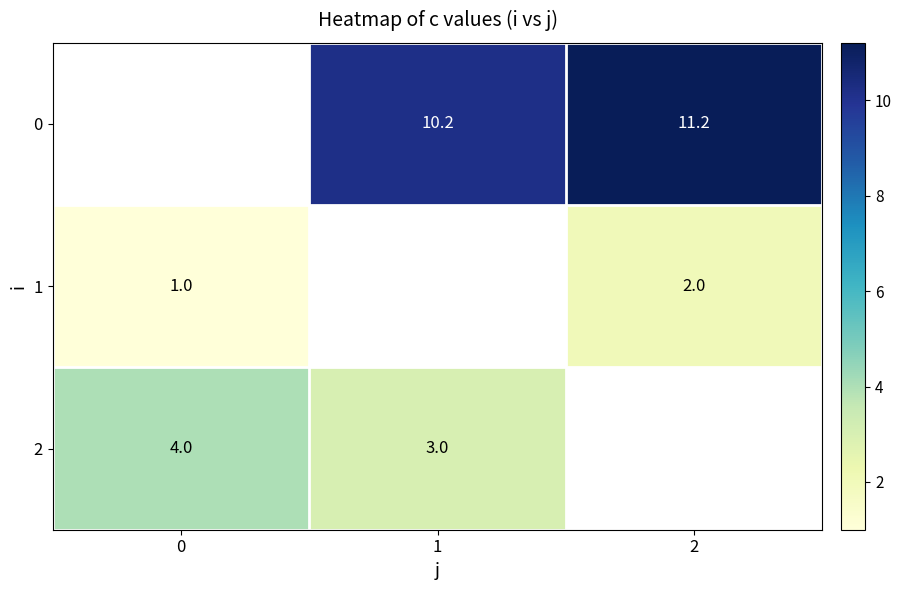

Is the value of 1 at 0 greater than the value of 0 at 1?

No